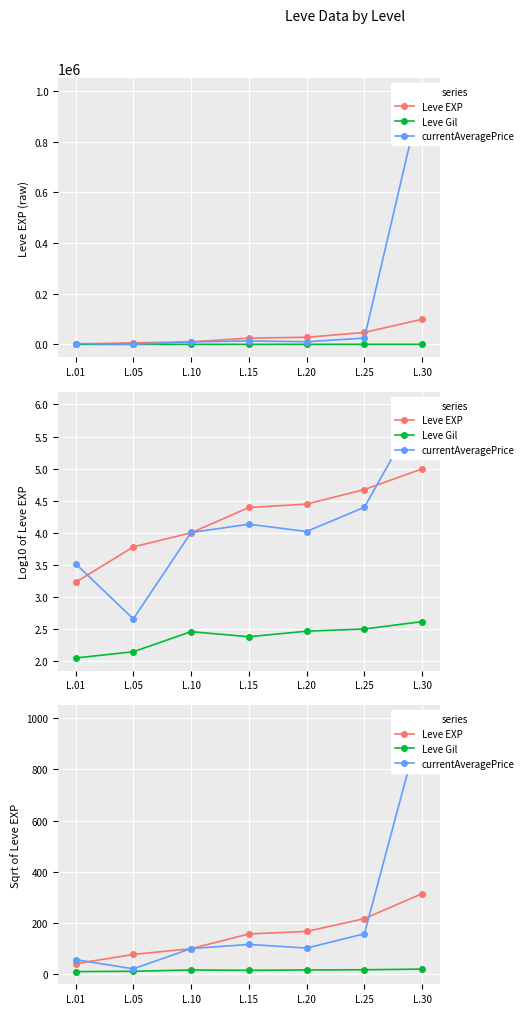

Reading right to left, transcribe all the data shown in this chart.

Leve EXP: L.30=315.0	L.25=217.3	L.20=167.4	L.15=157.4	L.10=99.9	L.05=77.7	L.01=41.1
Leve Gil: L.30=20.3	L.25=17.8	L.20=17.1	L.15=15.5	L.10=17.0	L.05=11.8	L.01=10.6
currentAveragePrice: L.30=1000.0	L.25=158.2	L.20=102.4	L.15=116.6	L.10=100.6	L.05=21.3	L.01=57.5